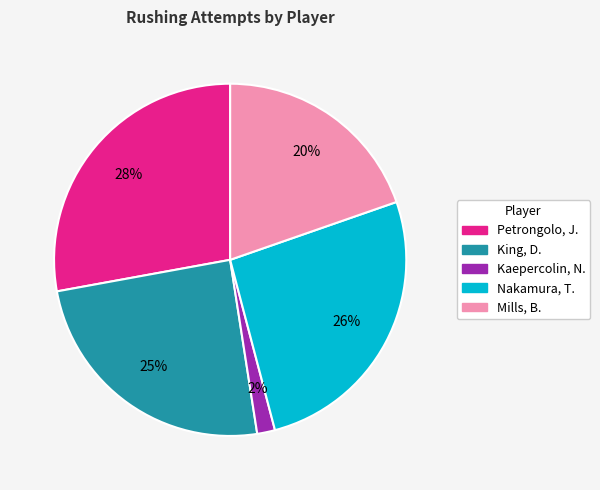

Which has a higher value, Kaepercolin, N. or Nakamura, T.?

Nakamura, T.